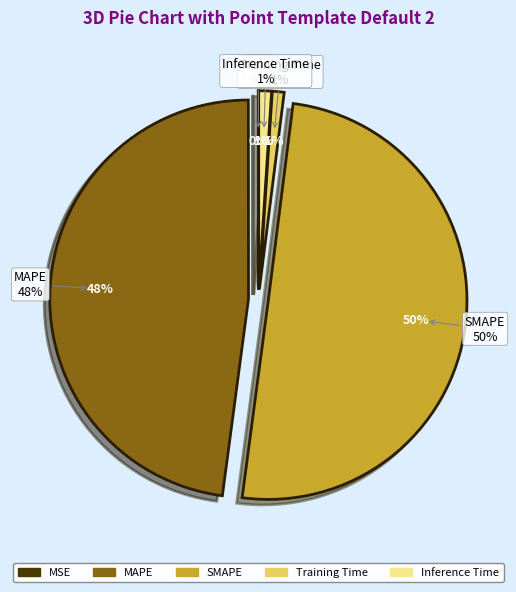

Count the number of slices in the pie.

5